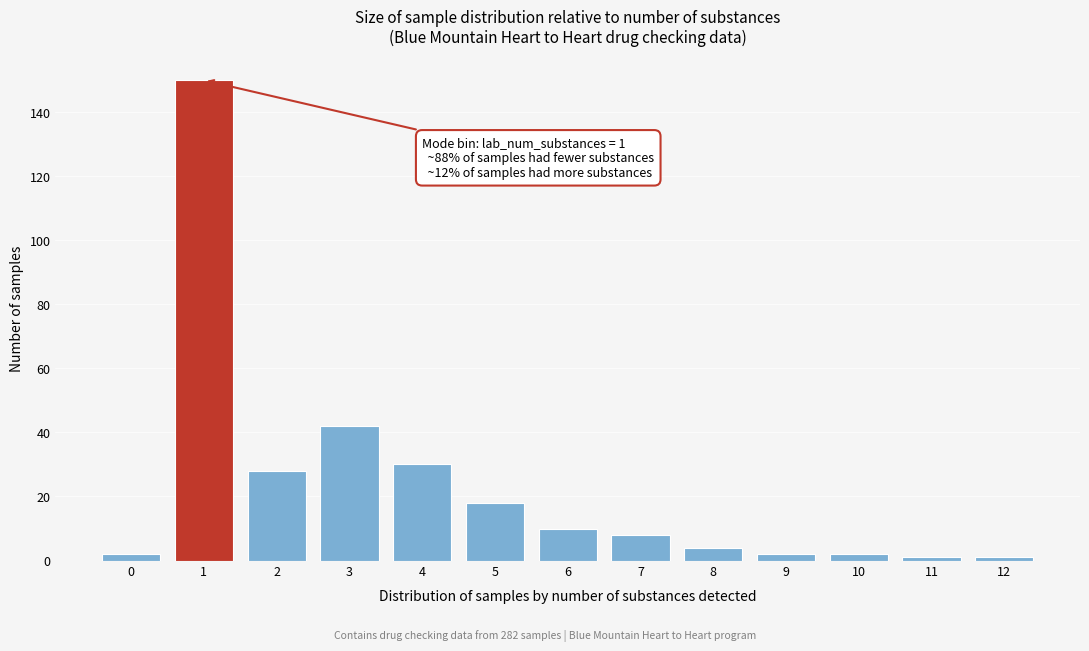

Reading right to left, list all the values displayed in this chart.

1	1	2	2	4	8	10	18	30	42	28	150	2